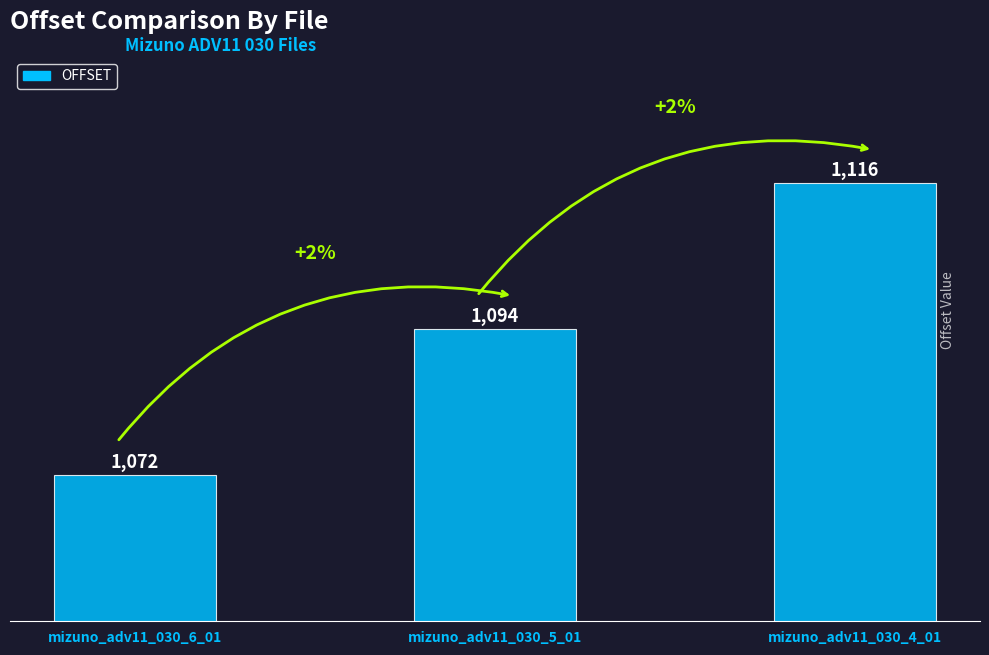

What value does the data have at mizuno_adv11_030_4_01, to the nearest 5?

1115